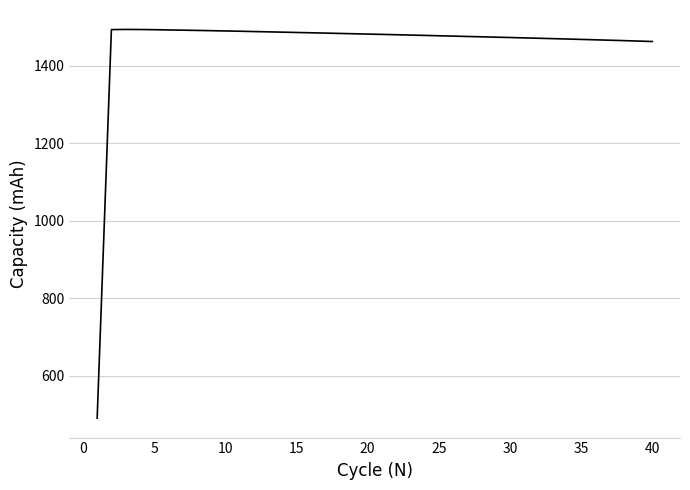

What is the smallest value displayed?

491.2